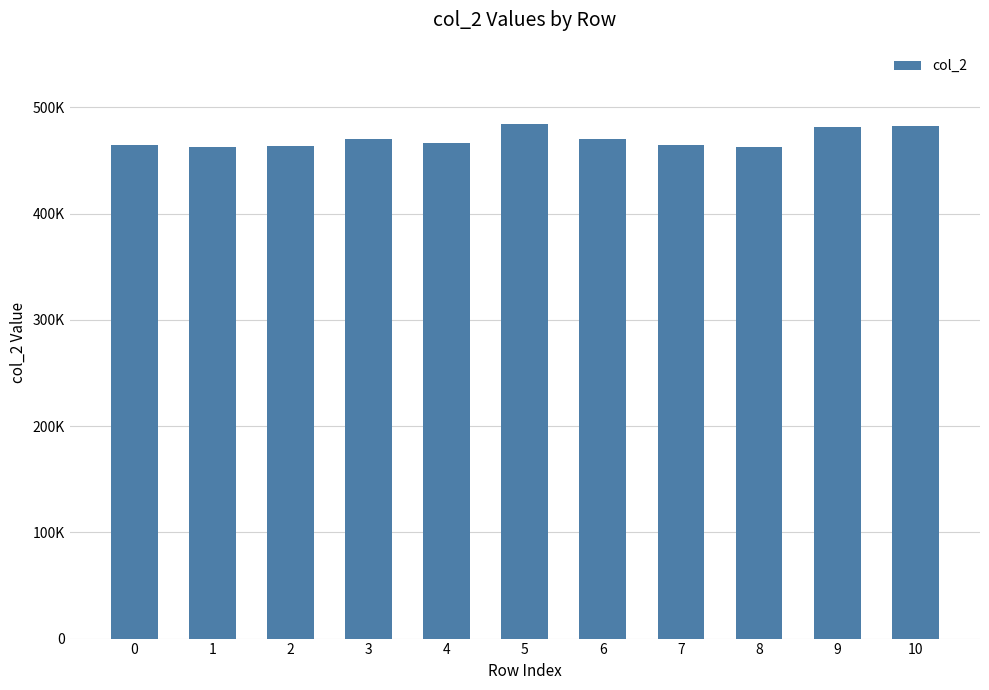

Are the bars horizontal?

No